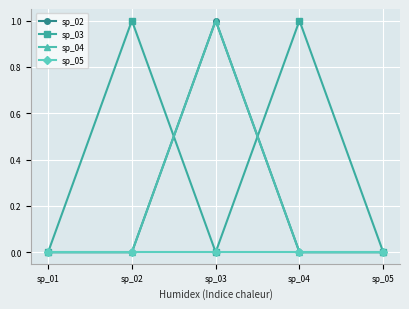

What is the approximate value of sp_02 at sp_03?

1